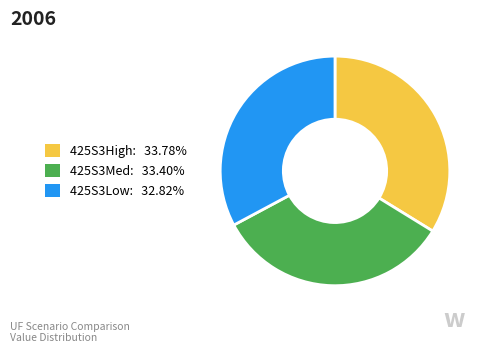

Is it true that 425S3Low is 40% of the pie?

False